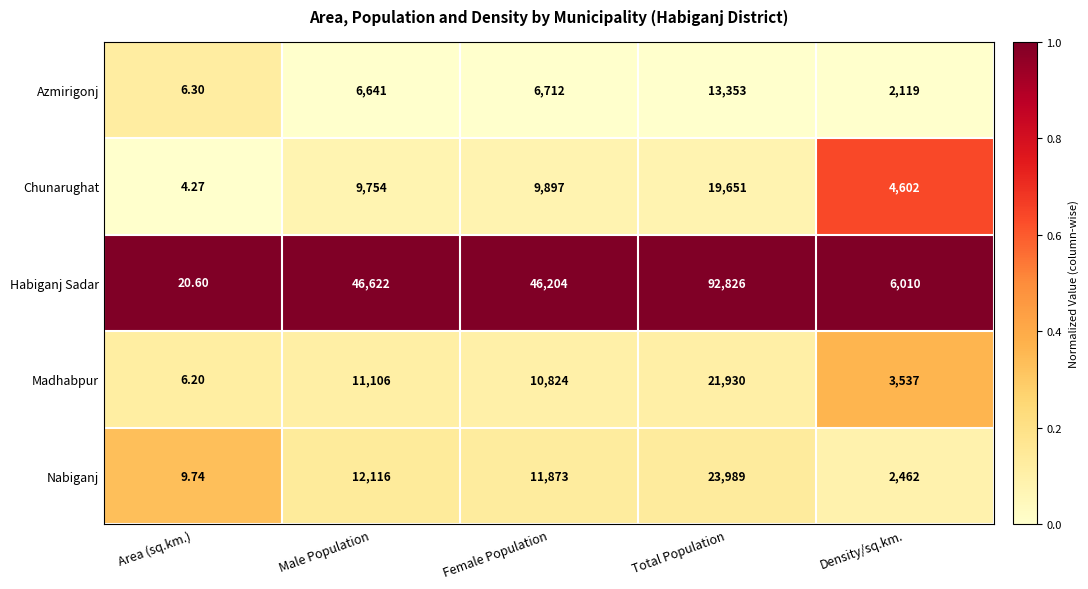

Rank the series by their maximum value, from lowest to highest.

Azmirigonj, Chunarughat, Madhabpur, Nabiganj, Habiganj Sadar